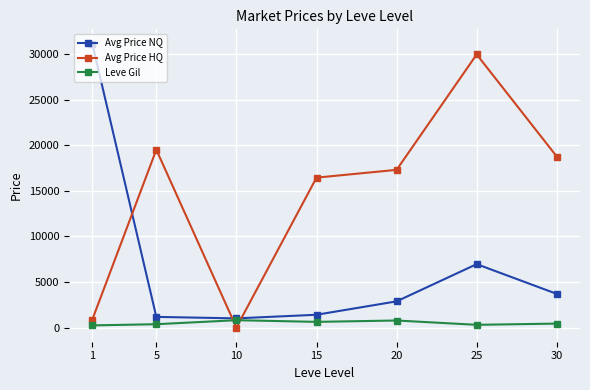

The value of Avg Price HQ at 5 is 19502.5. True or false?

True